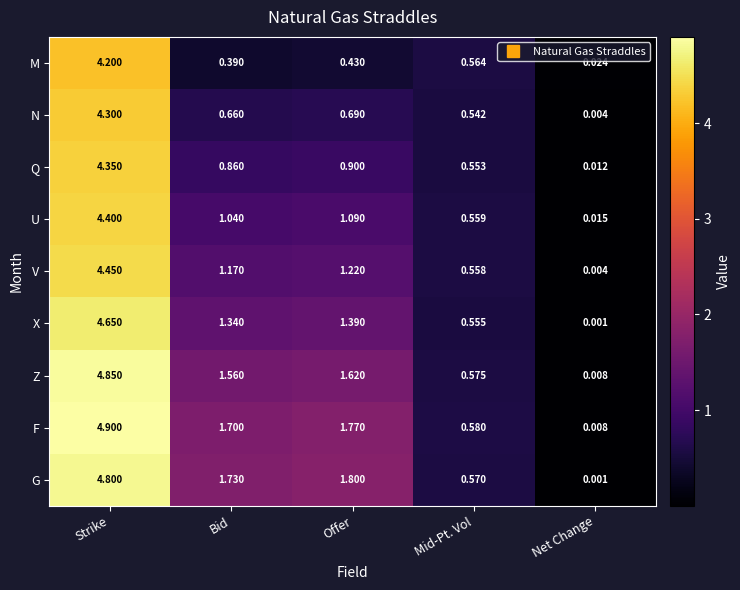

Which category has the lowest value across all series?

Net Change